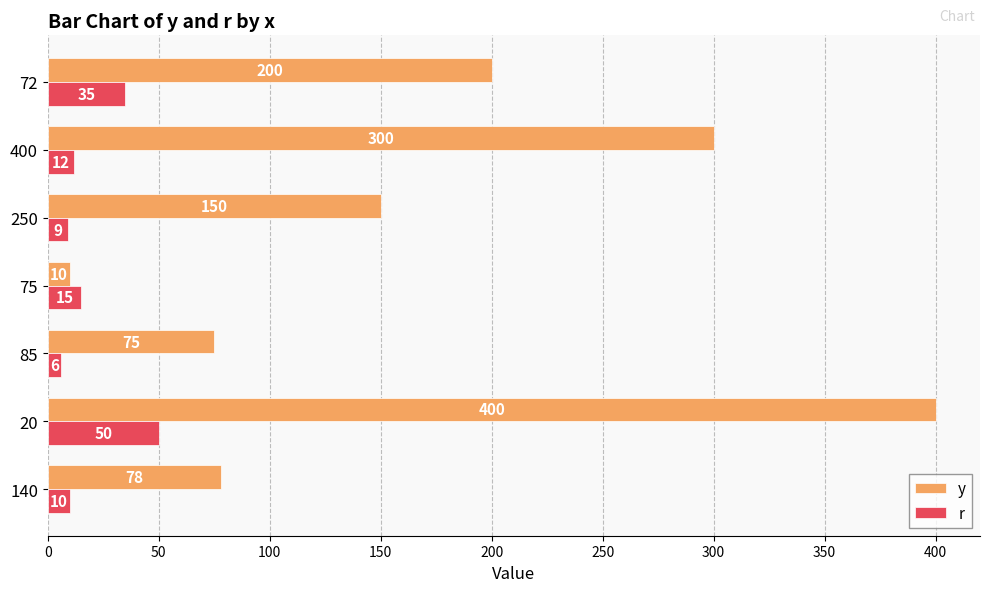

The value of y at 20 is 205. True or false?

False